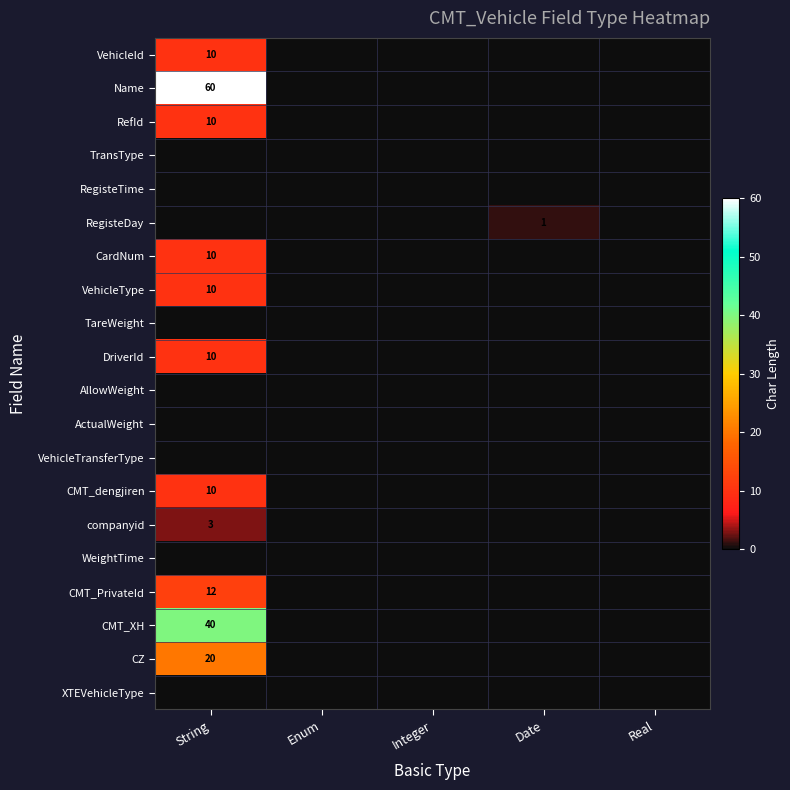

True or false: Name has a value of 13 at String.

False